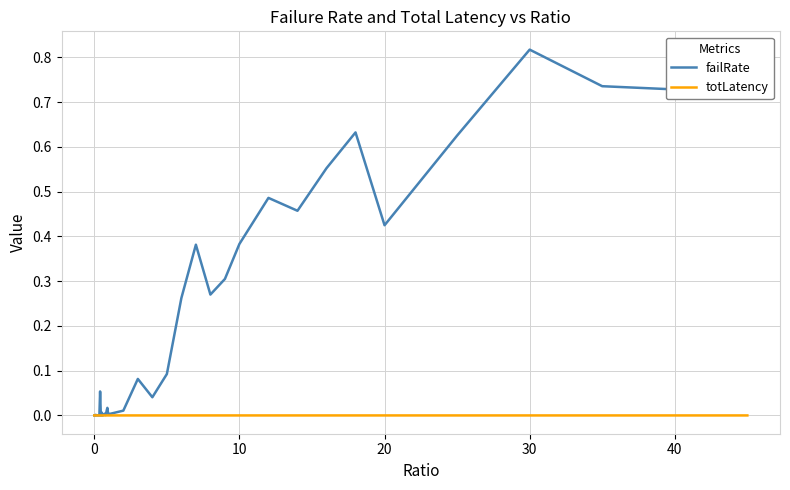

Which series has the widest spread of values?

failRate